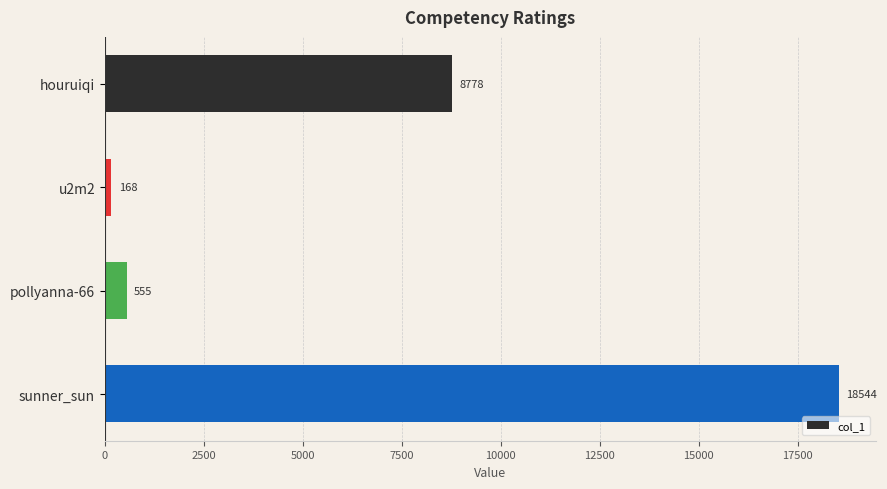

The chart shows a value of 18544 at sunner_sun. True or false?

True